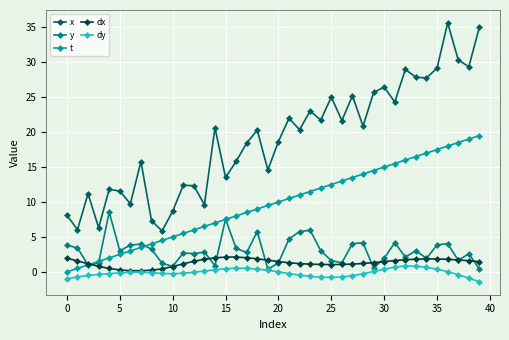

Does the chart display data point markers on the line(s)?

Yes